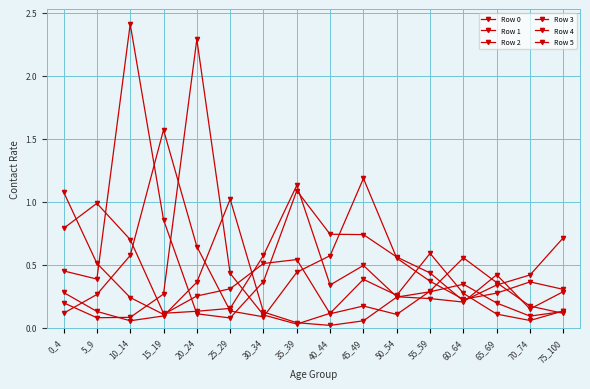

How many data points does each series have?

16